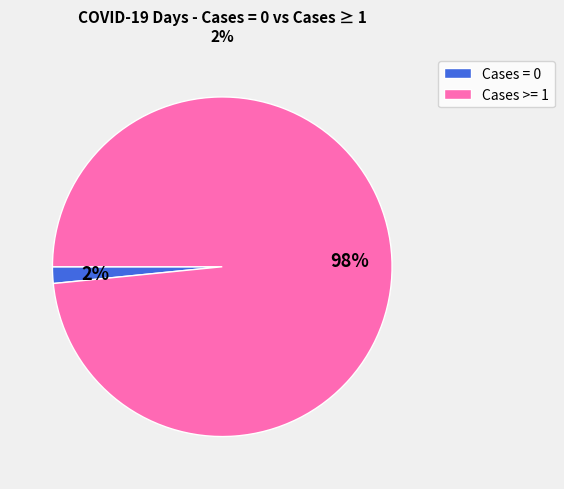

Is there a majority slice in this chart?

Yes